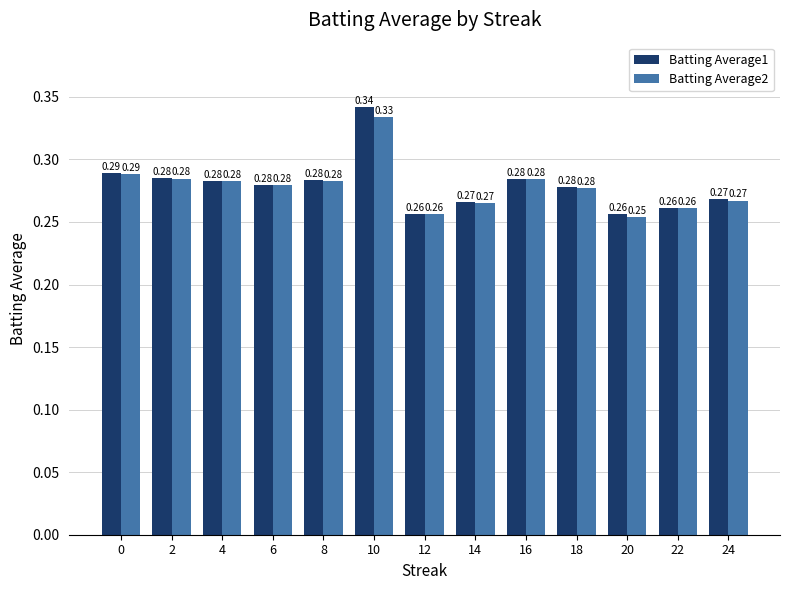

Rank the series by their average value, from highest to lowest.

Batting Average1, Batting Average2